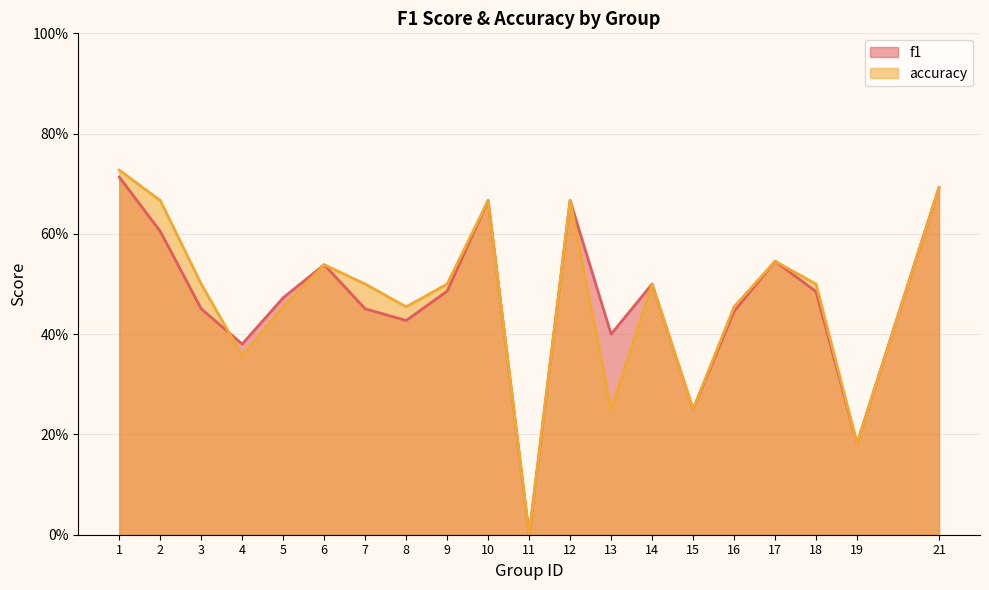

The value of f1 at 6 is 0.2. True or false?

False